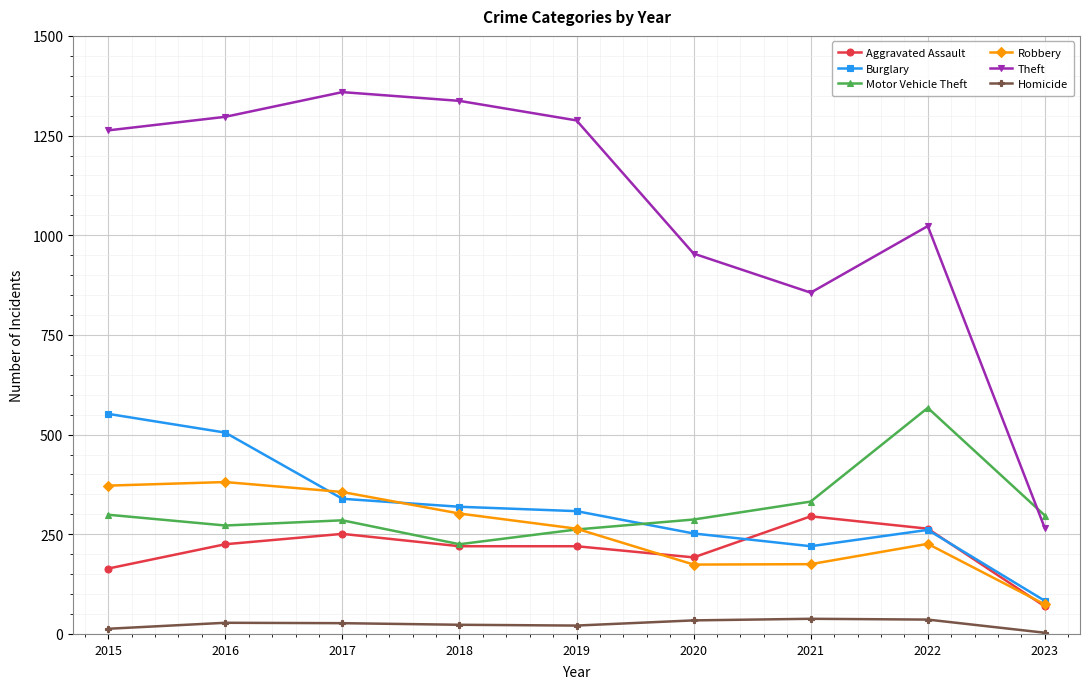

At which label does Aggravated Assault reach its minimum?

2023